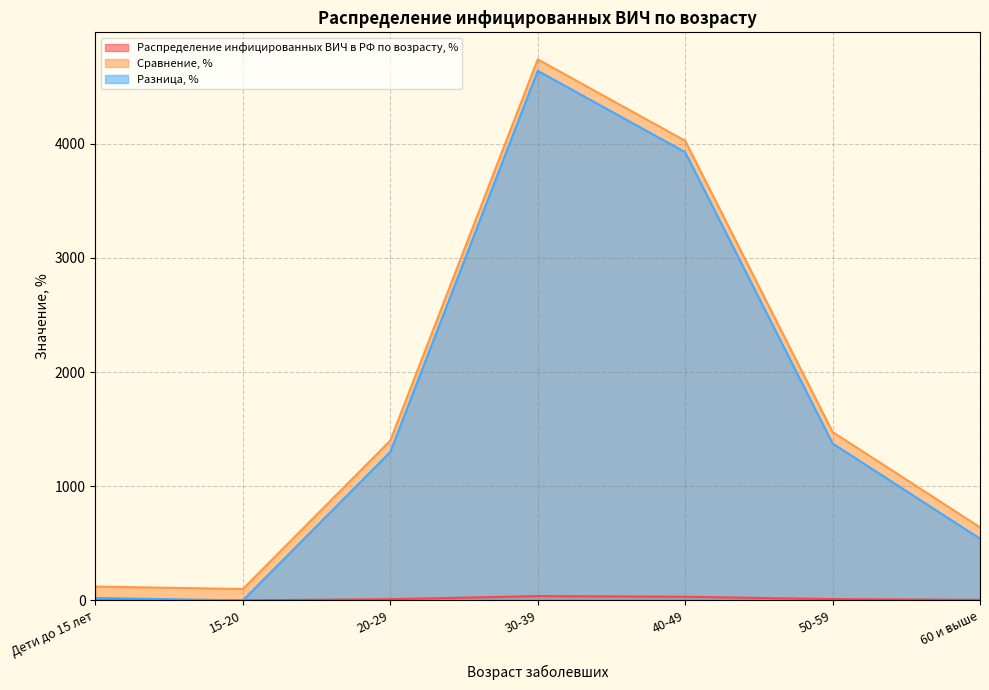

After their last crossing, which series has the higher values: Разница, % or Распределение инфицированных ВИЧ в РФ по возрасту, %?

Разница, %